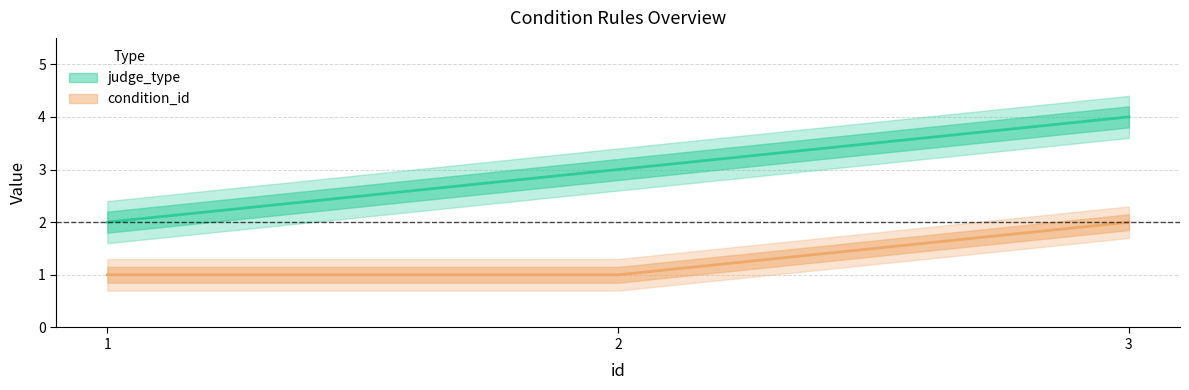

What is the smallest value displayed?

1